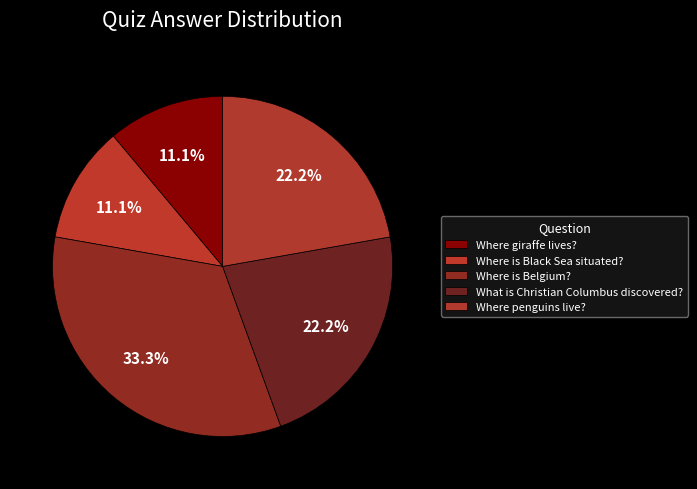

Rank the categories by value from highest to lowest.

Where is Belgium?, What is Christian Columbus discovered?, Where penguins live?, Where giraffe lives?, Where is Black Sea situated?